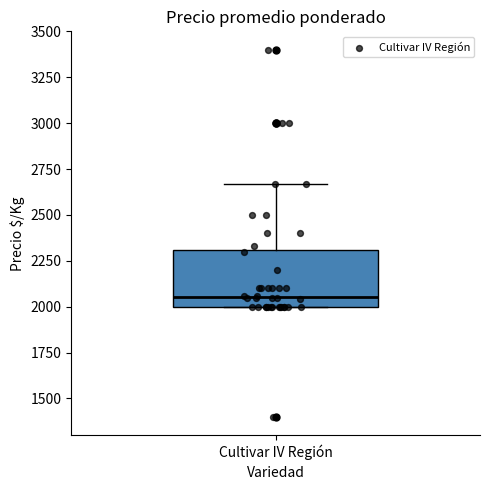

Where is the lower edge of the box for Cultivar IV Región on the y-axis? The values are not printed on the chart, so give them approximately, as read against the axis.

2000